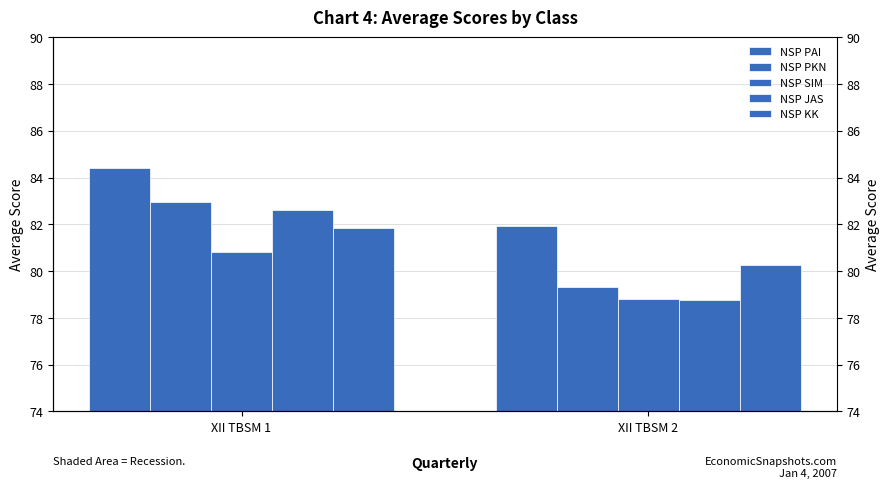

Where is NSP KK nearest to the value 81?

XII TBSM 2